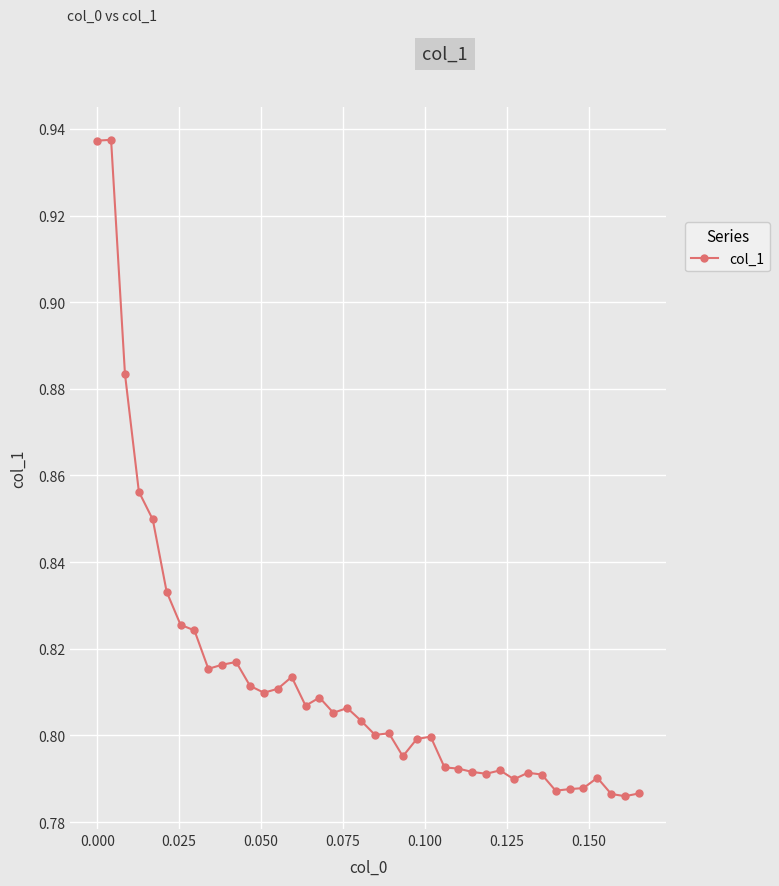

How many values are between 0 and 1?

40